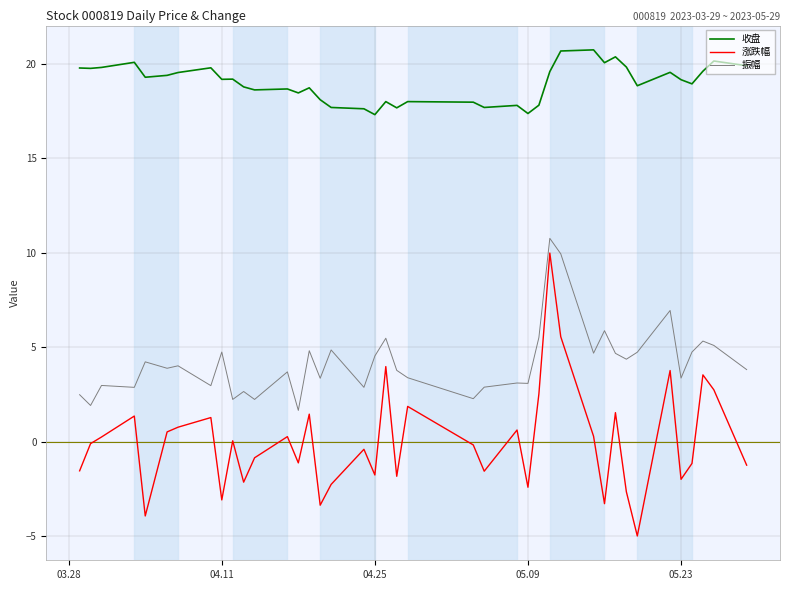

What is the greatest value displayed?

20.8